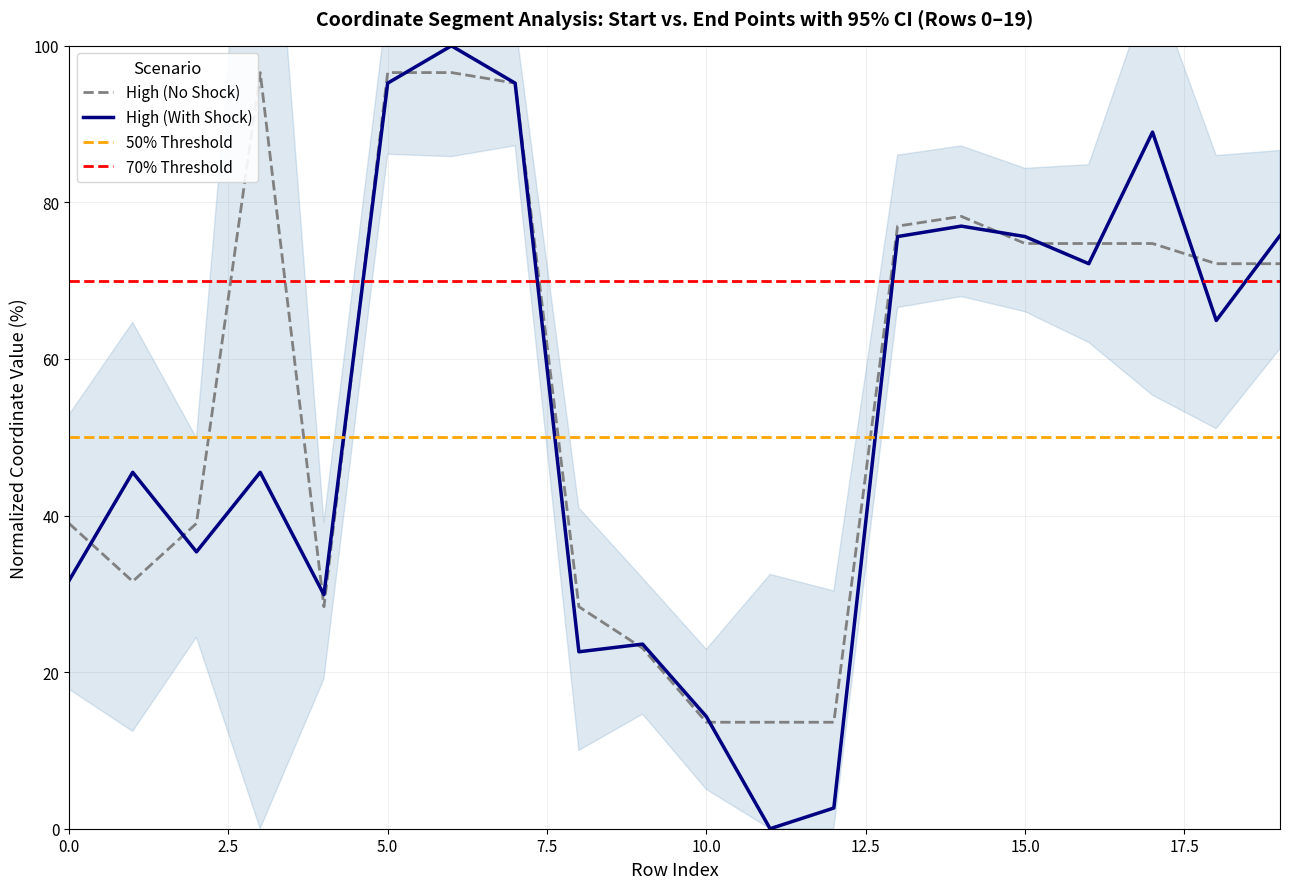

What is the sum of the y1 values at 0 and 5?

126.9